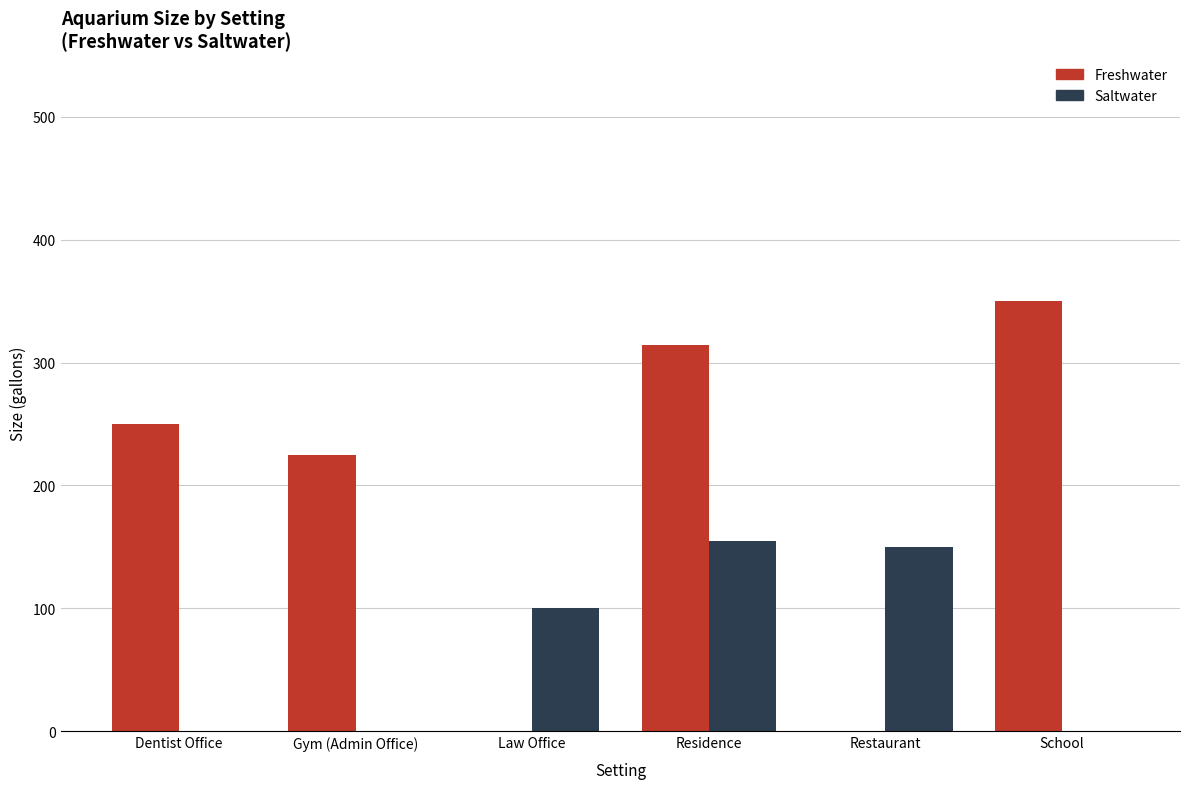

What is the sum of the Freshwater values at Dentist Office and Restaurant?

250